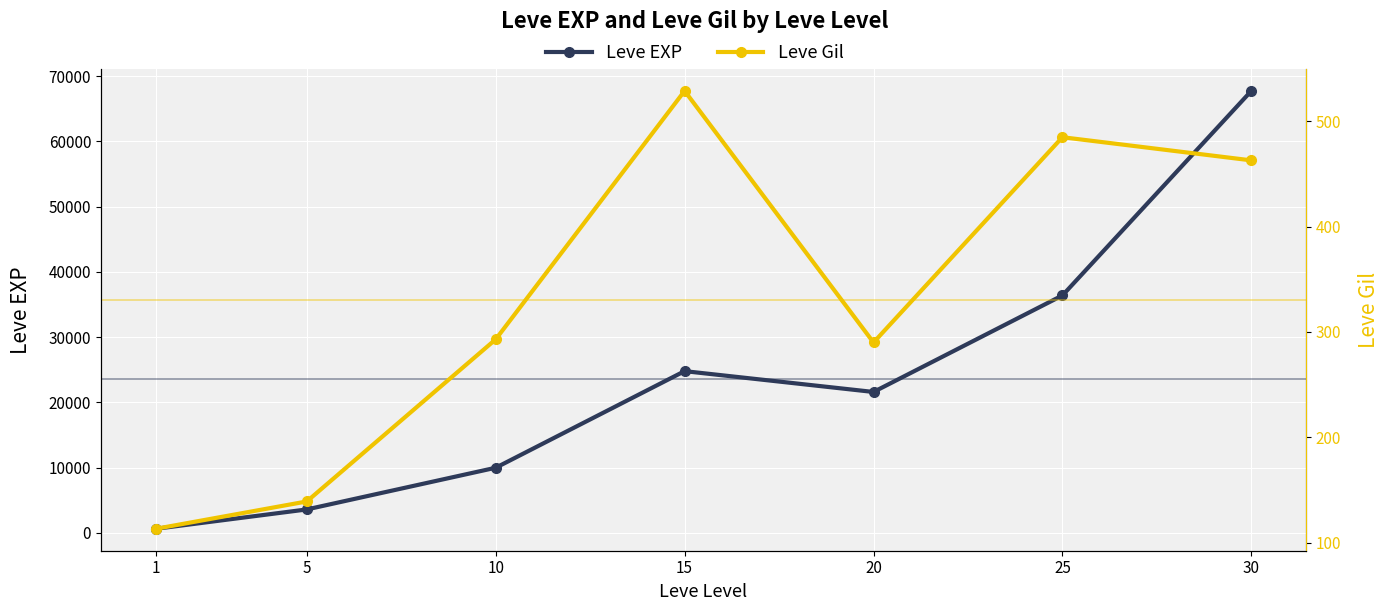

Where is Leve EXP nearest to the value 34180?

25